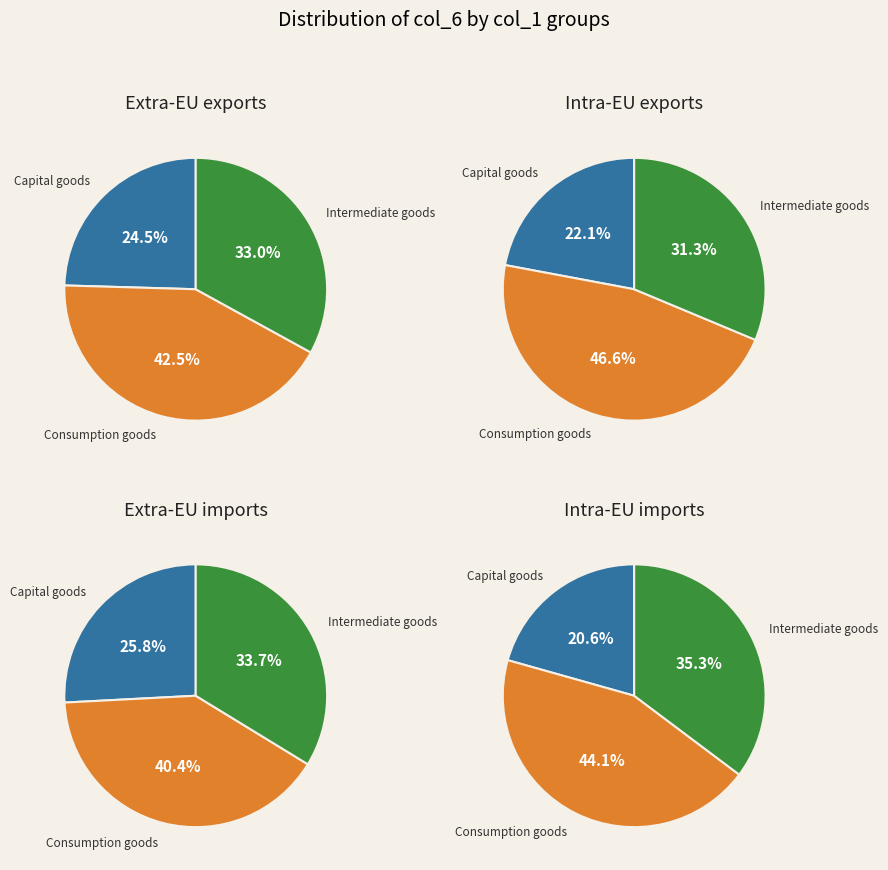

What is the smallest slice in the pie chart?

24